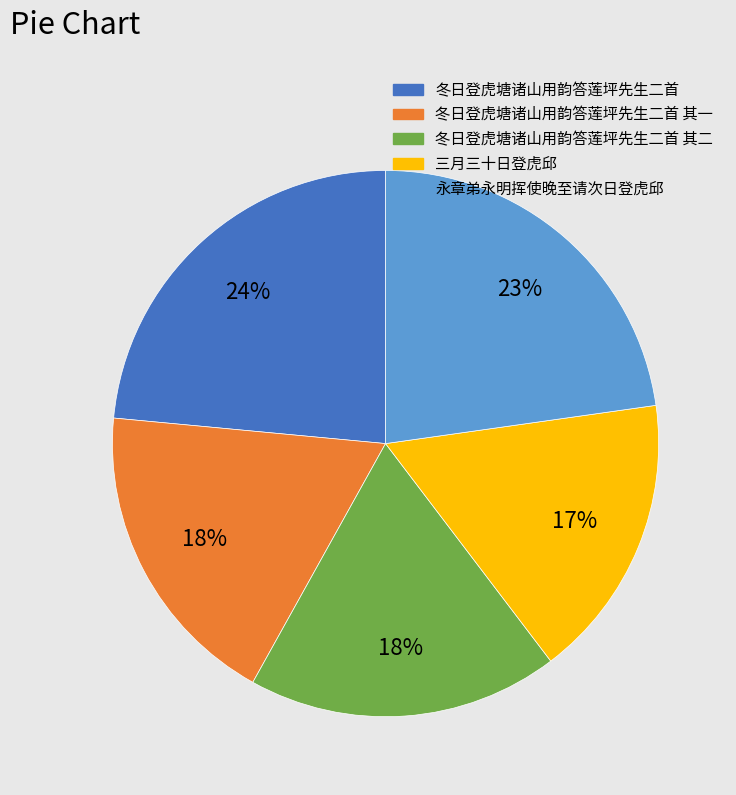

Does 冬日登虎塘诸山用韵答莲坪先生二首 其一 account for over 50% of the chart?

No